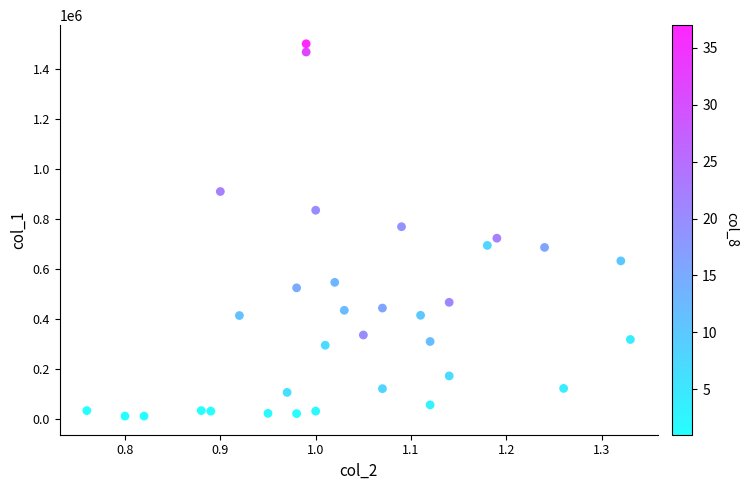

What is the range of Y values (max minus min)?

1492000